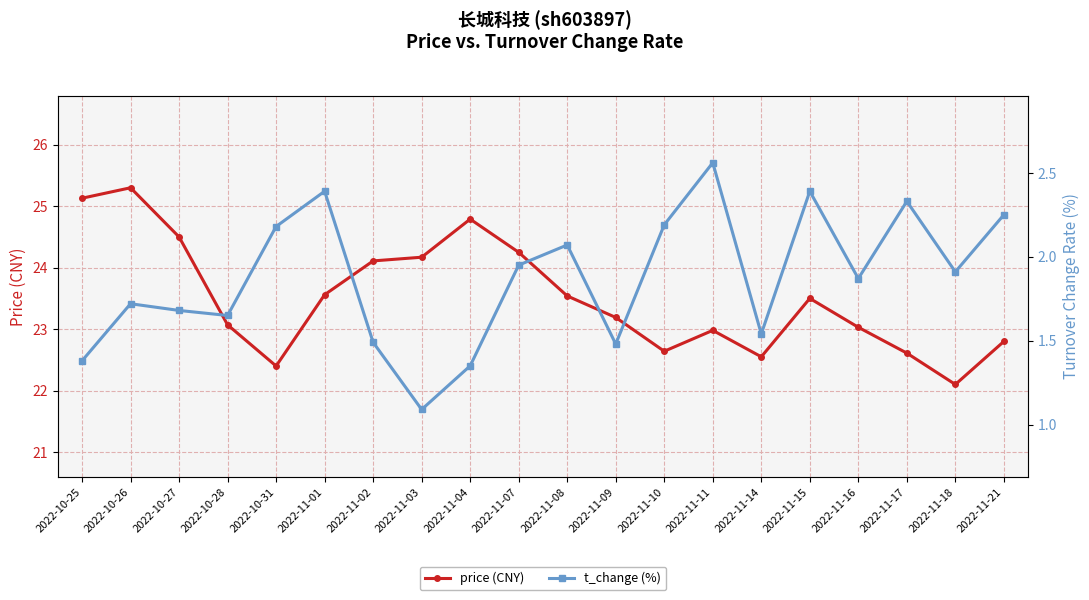

What is the maximum value for price (CNY)?

25.3